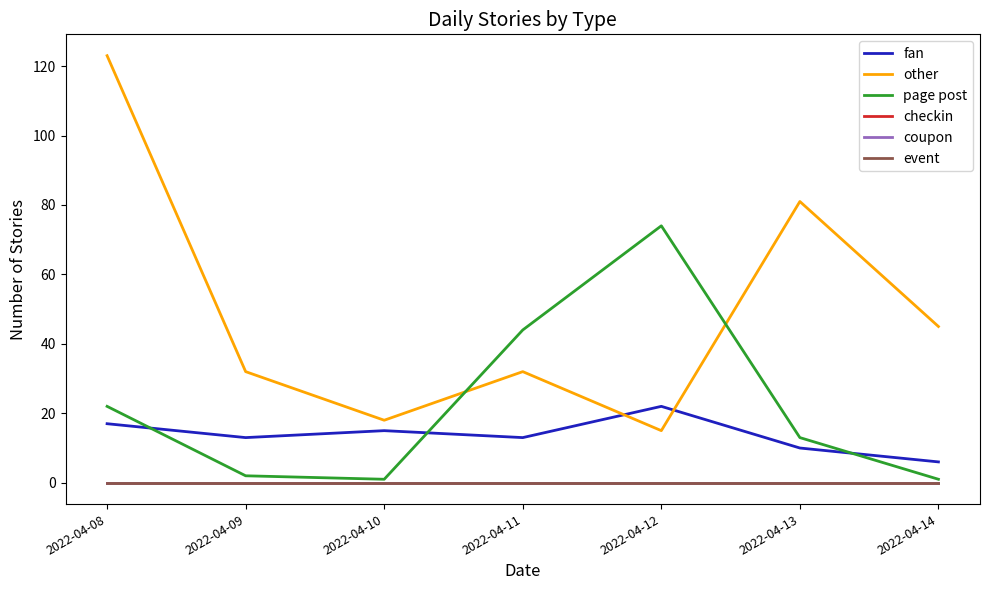

Reading left to right, what are all the values shown in this chart?

fan: 2022-04-08=17	2022-04-09=13	2022-04-10=15	2022-04-11=13	2022-04-12=22	2022-04-13=10	2022-04-14=6
other: 2022-04-08=123	2022-04-09=32	2022-04-10=18	2022-04-11=32	2022-04-12=15	2022-04-13=81	2022-04-14=45
page post: 2022-04-08=22	2022-04-09=2	2022-04-10=1	2022-04-11=44	2022-04-12=74	2022-04-13=13	2022-04-14=1
checkin: 2022-04-08=0	2022-04-09=0	2022-04-10=0	2022-04-11=0	2022-04-12=0	2022-04-13=0	2022-04-14=0
coupon: 2022-04-08=0	2022-04-09=0	2022-04-10=0	2022-04-11=0	2022-04-12=0	2022-04-13=0	2022-04-14=0
event: 2022-04-08=0	2022-04-09=0	2022-04-10=0	2022-04-11=0	2022-04-12=0	2022-04-13=0	2022-04-14=0